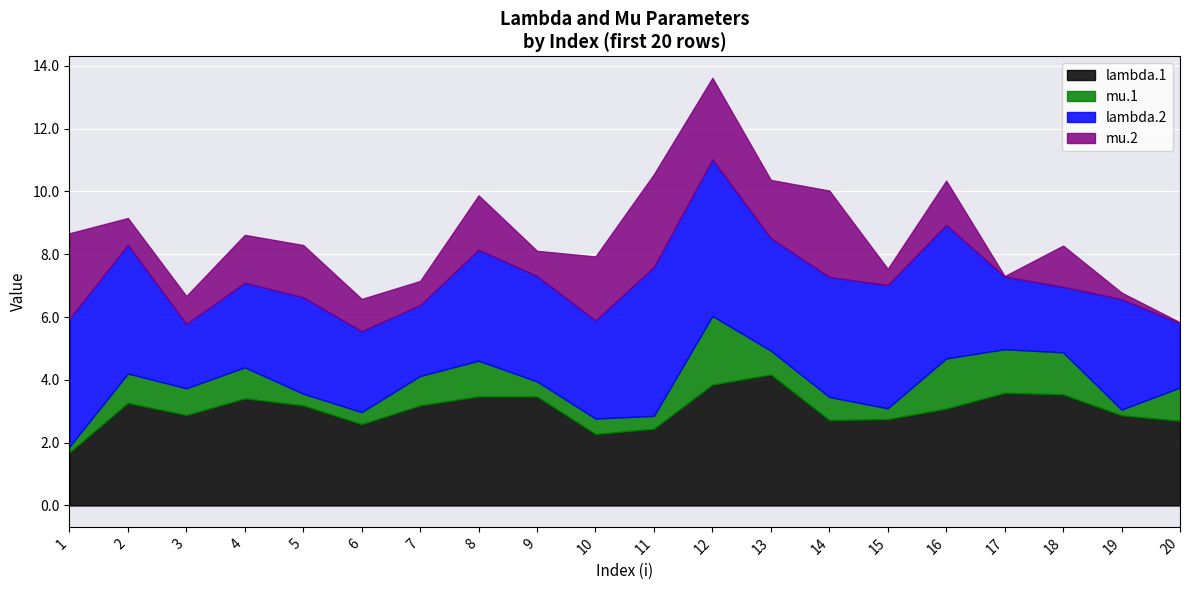

How many interior local peaks does the lambda.1 series have?

5